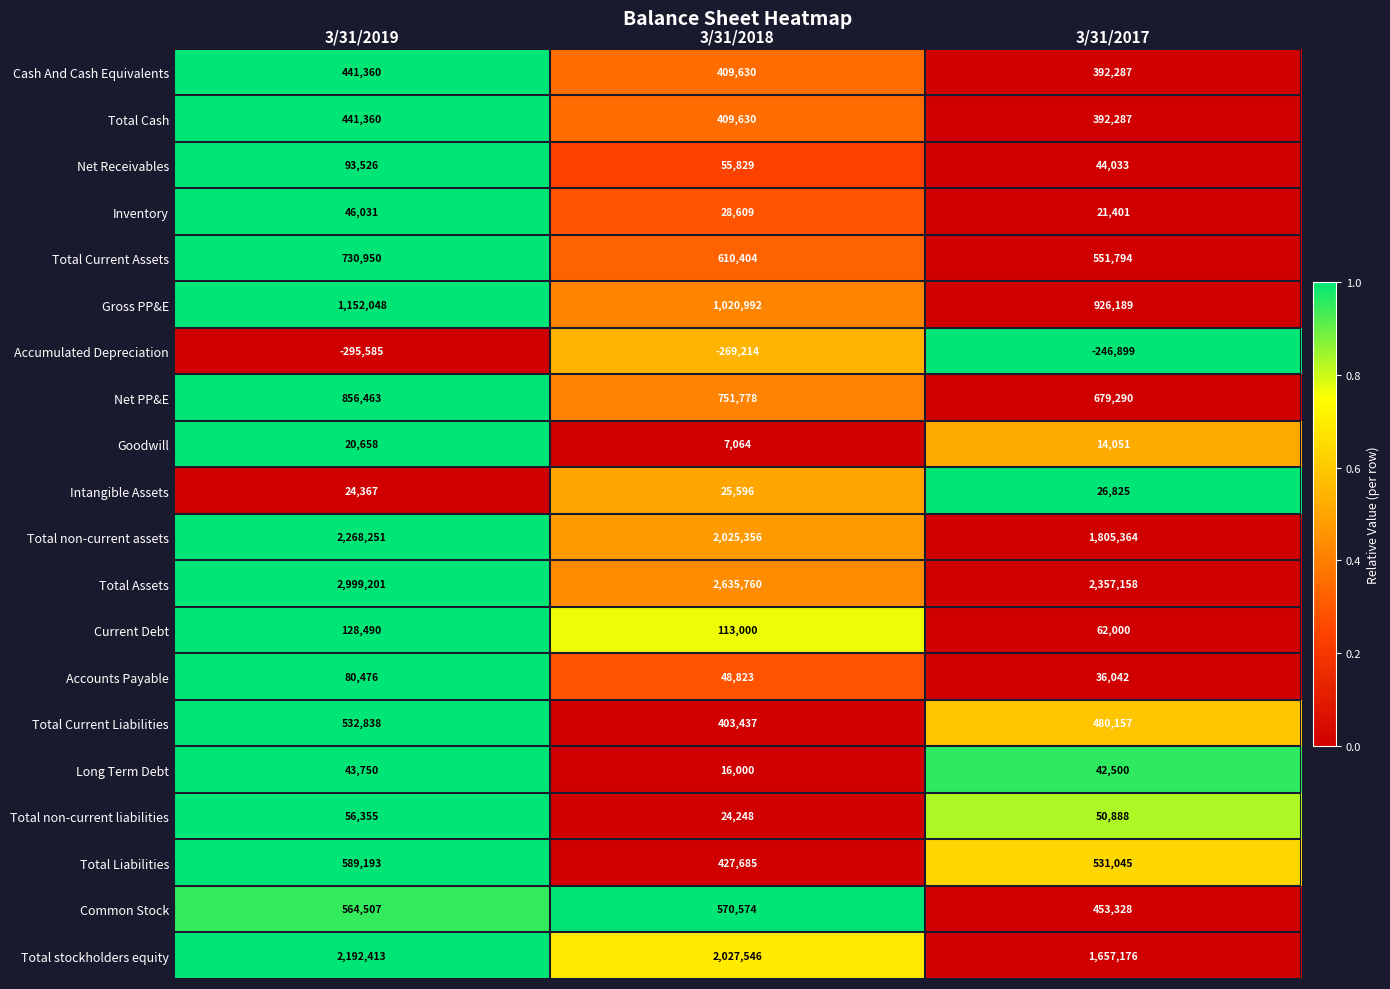

What is the difference between the second highest and minimum values in the Common Stock series?

111179